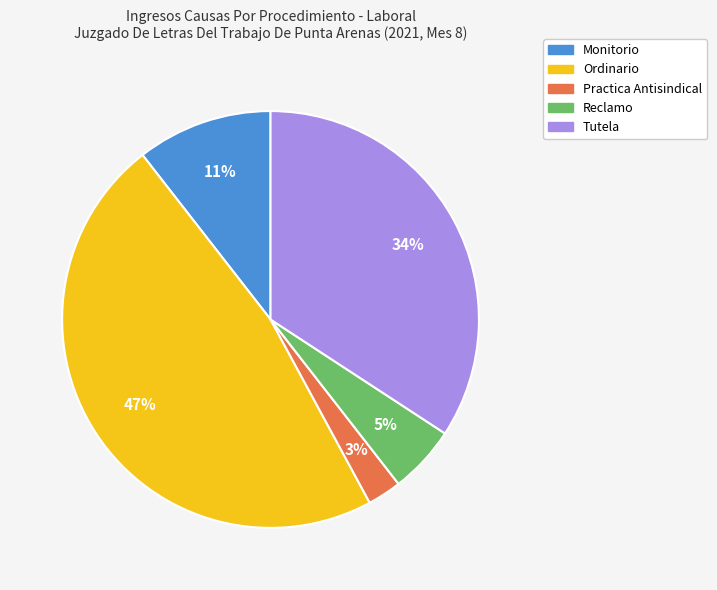

What is the ratio of the value at Monitorio to the value at Tutela?

0.3